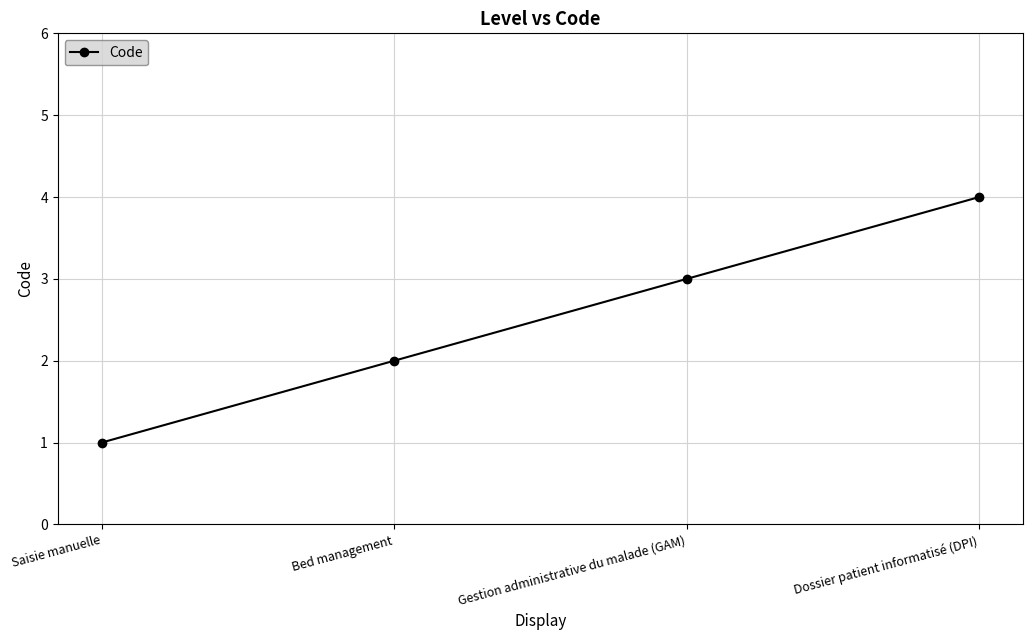

What is the value of the 3rd point from the left?

3